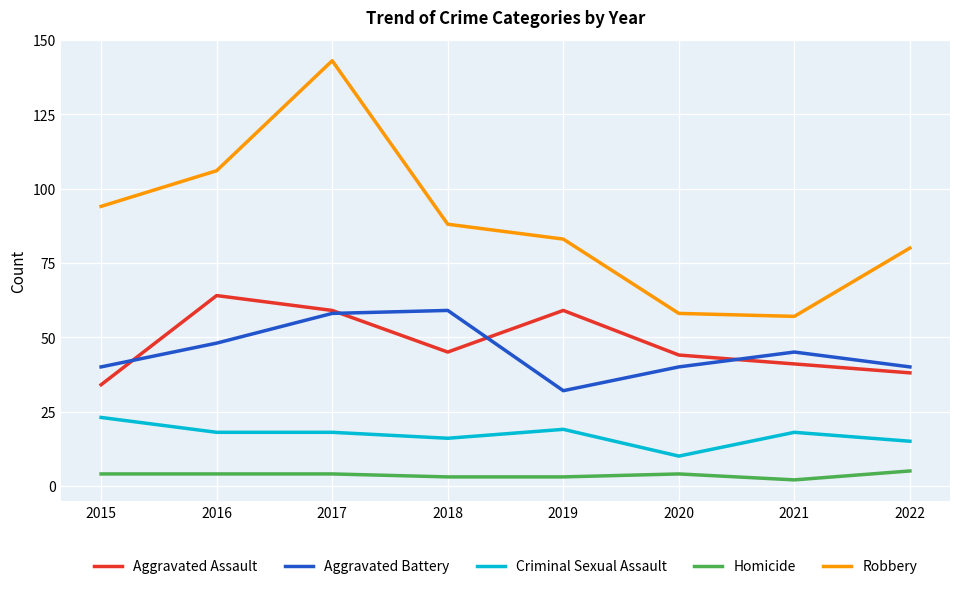

Which series has the largest total across all categories?

Robbery